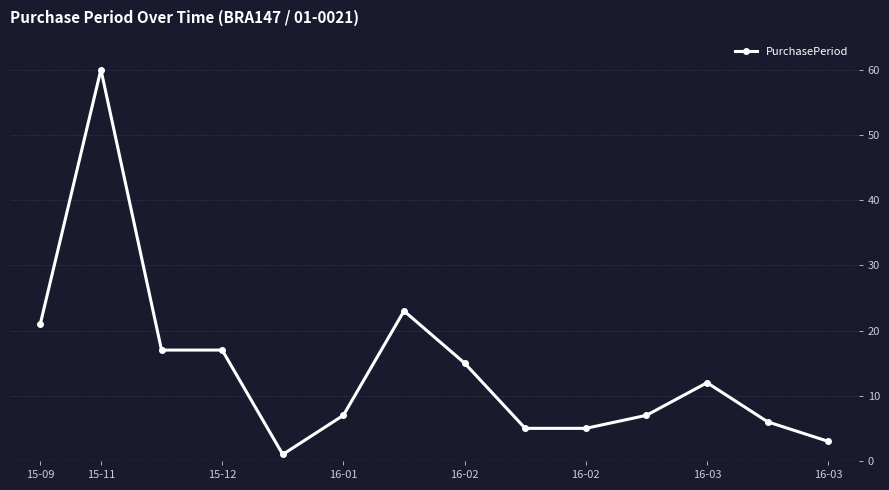

What is the value of the 2nd point from the left?

60